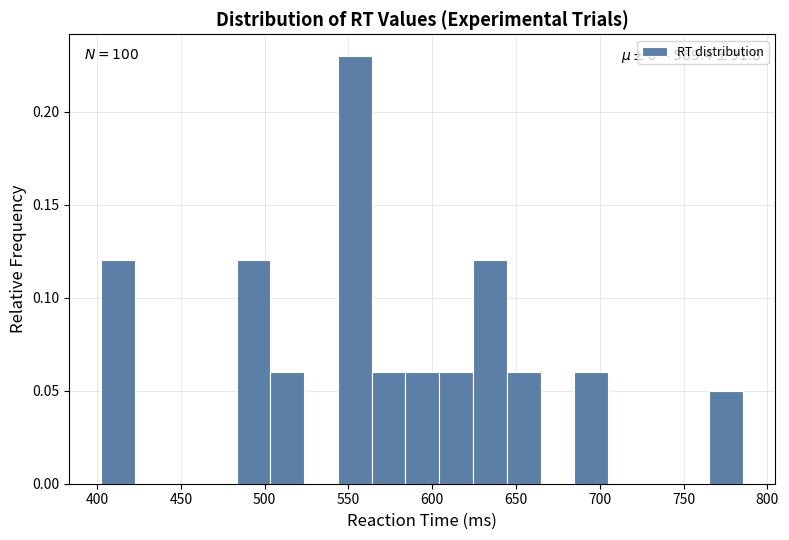

Over which range of the x-axis is the bar tallest?

545 to 565